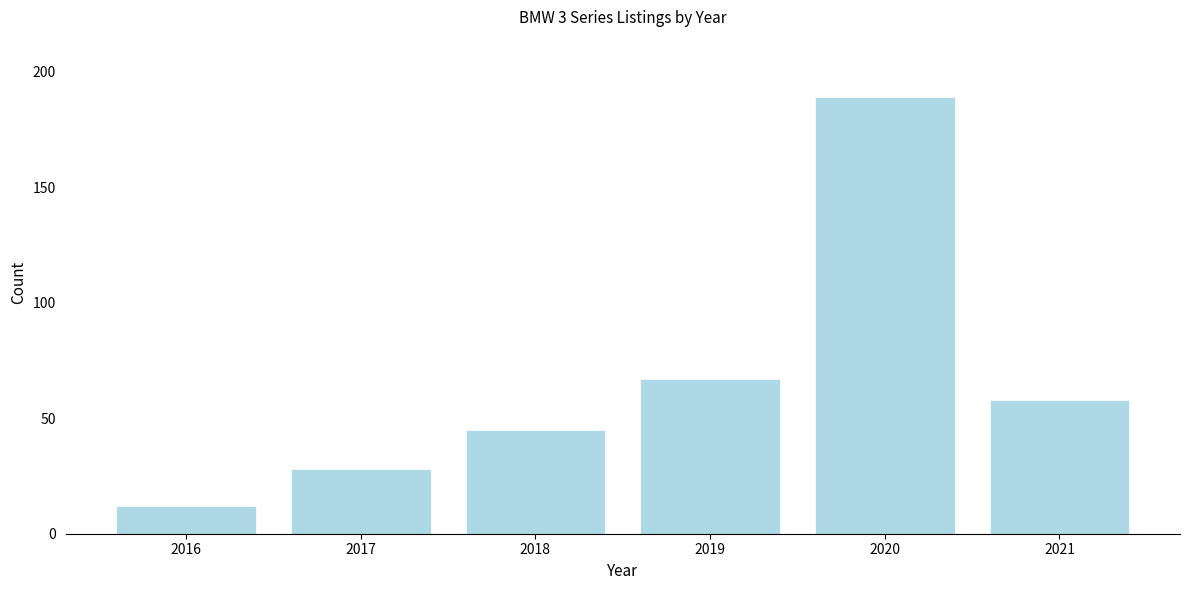

Reading right to left, list all the values displayed in this chart.

58	189	67	45	28	12